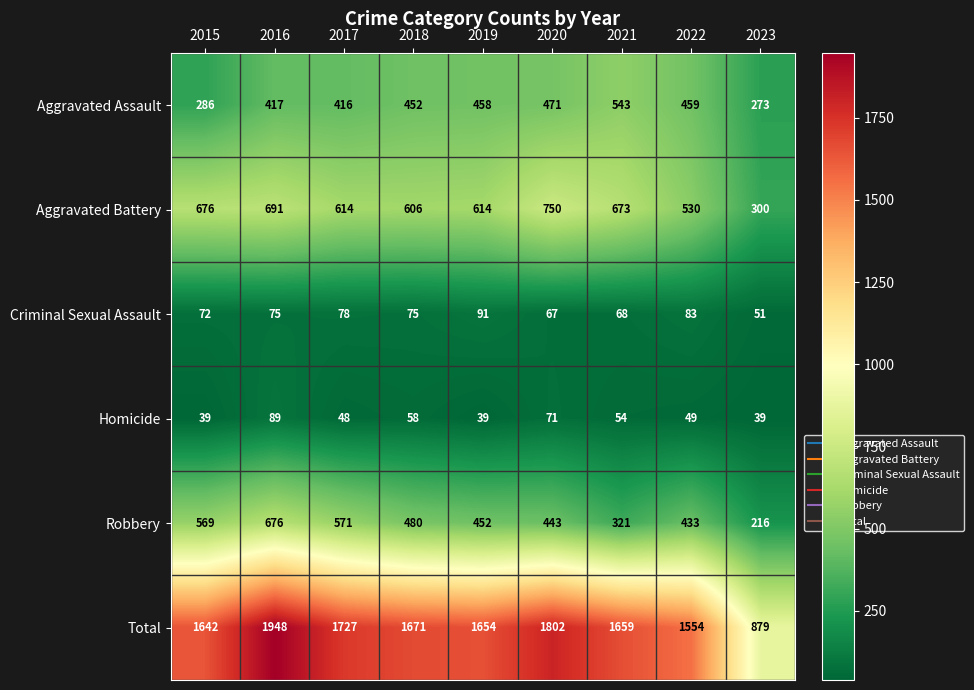

The value of Homicide at 2022 is 49. True or false?

True